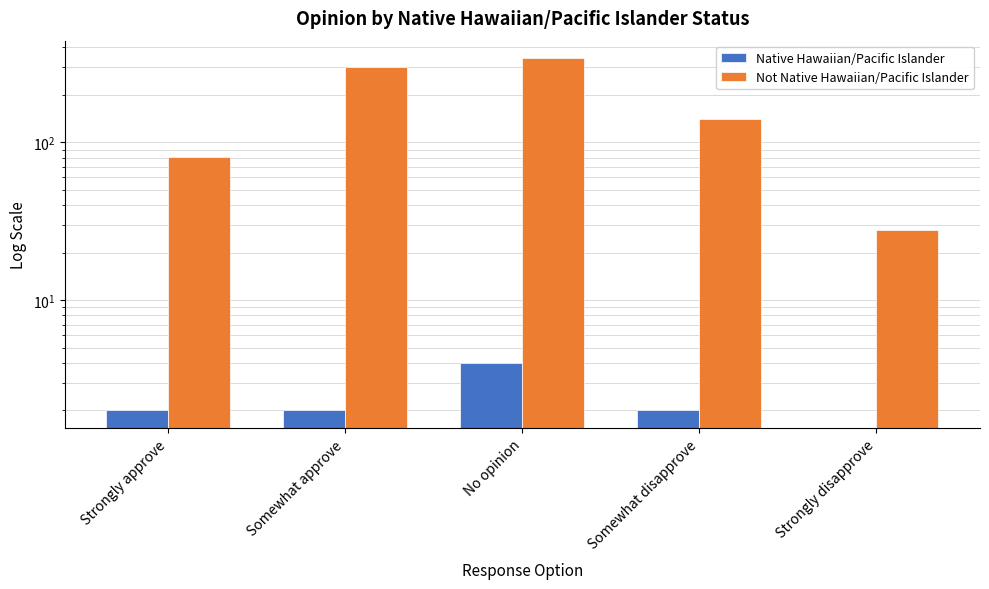

At which label does Native Hawaiian/Pacific Islander first exceed 2?

No opinion